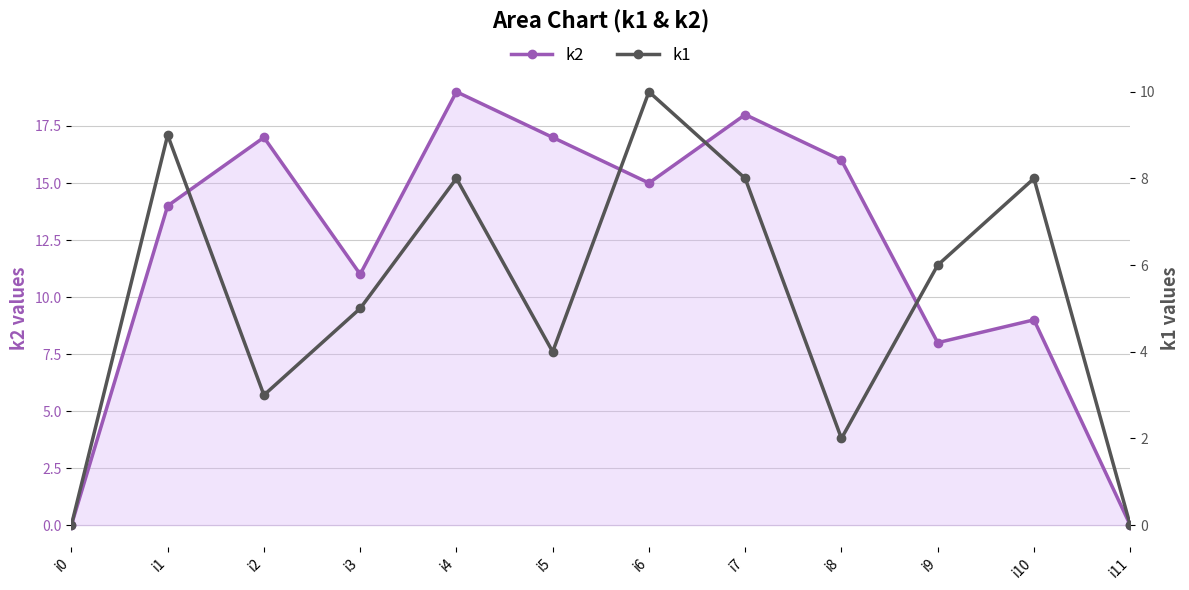

How many values in the k2 series are below 15?

6